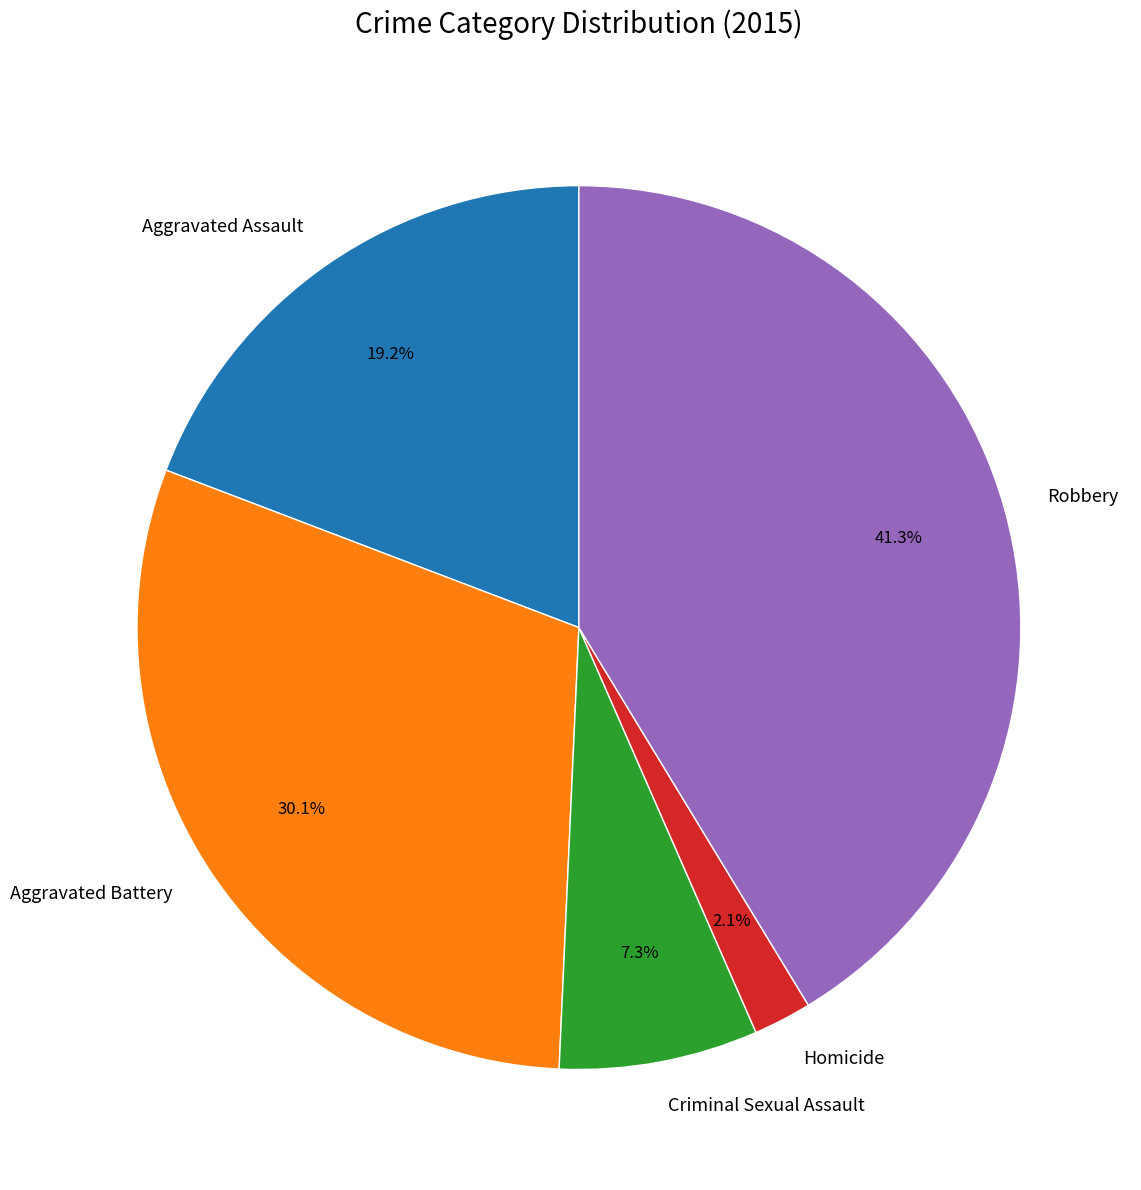

To the nearest percent, what percentage of the pie is Aggravated Battery?

30%